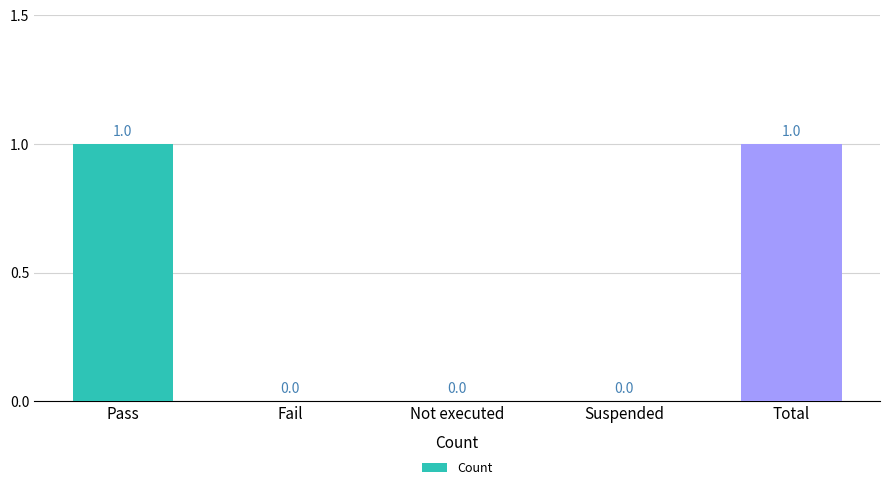

How many data points does each series have?

5